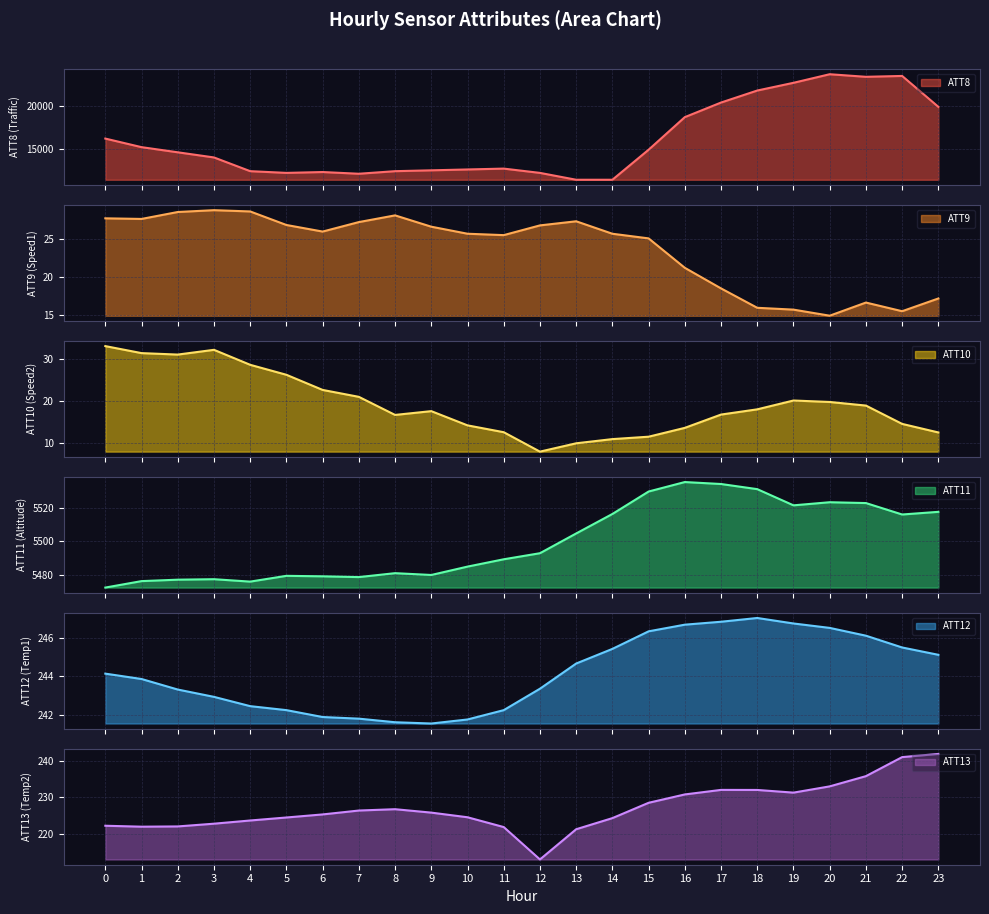

Where is the first local maximum for ATT11?

3